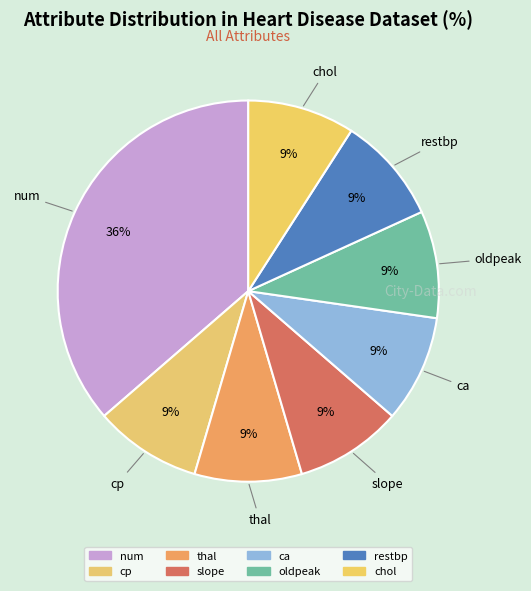

How many segments does this pie chart have?

8